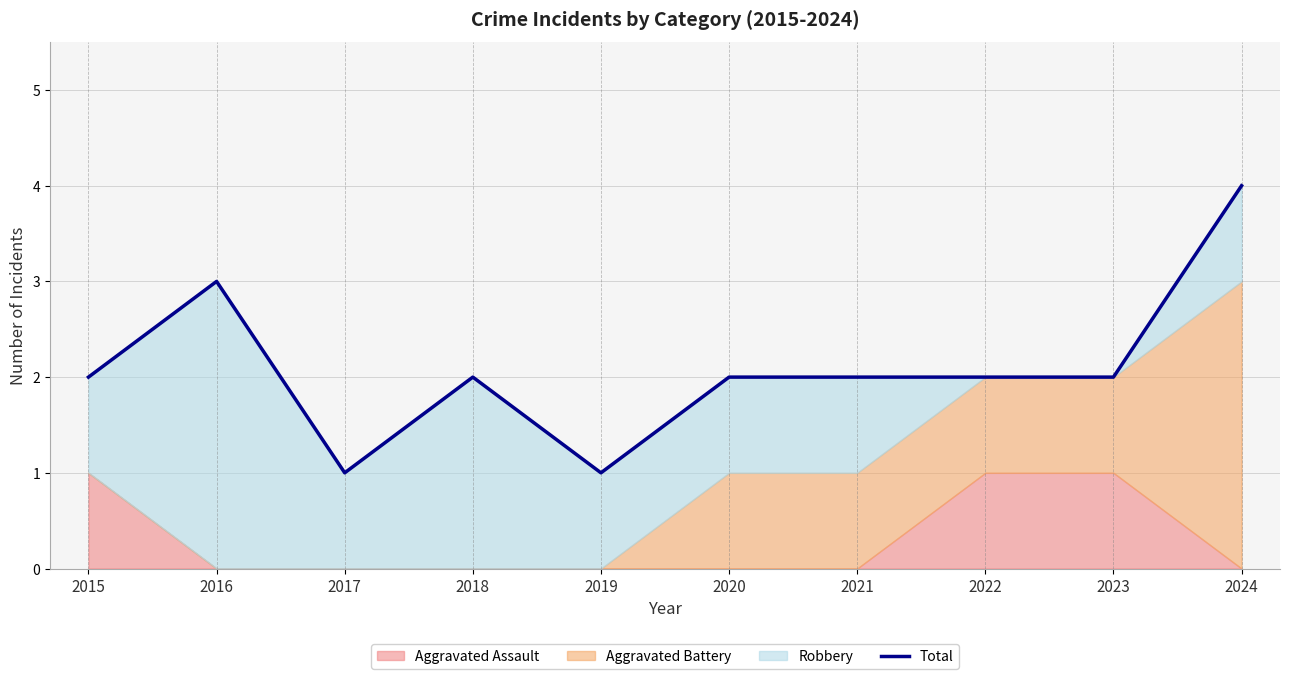

Rank the categories by value from lowest to highest.

2017, 2019, 2015, 2018, 2020, 2021, 2022, 2023, 2016, 2024